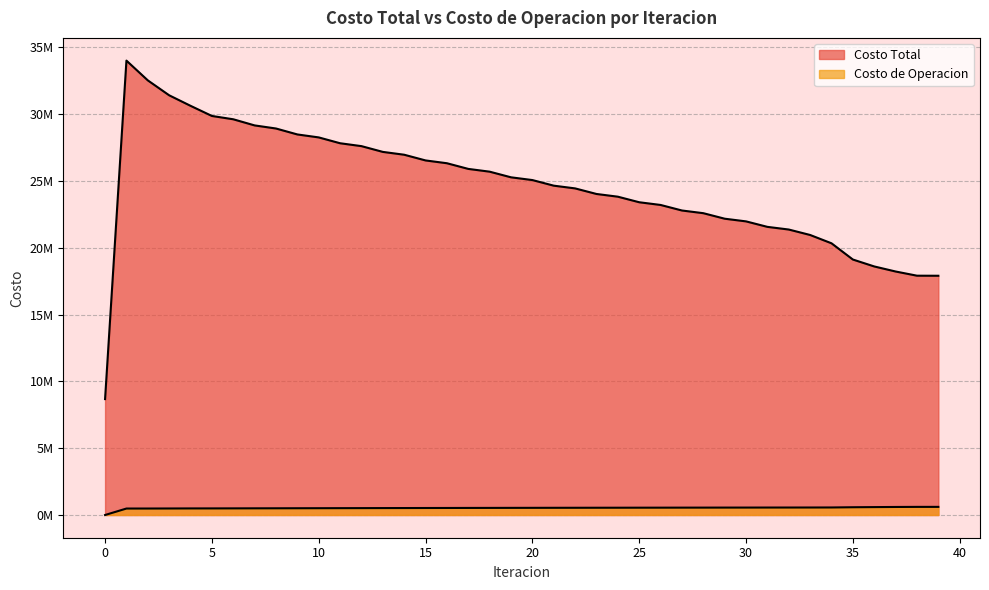

Reading left to right, transcribe all the data shown in this chart.

Costo Total: 8675135.2	34008765.4	32529924.1	31412713.1	30625324.4	29866045.1	29617575.5	29158369.9	28927161.2	28482289.4	28260441.4	27823746.3	27607706.4	27176489.7	26964316.8	26537011.7	26327616.5	25903323.2	25696005.7	25274104.5	25068482.8	24648882.4	24444627.7	24027023.9	23823797.3	23407566.0	23205266.3	22790507.2	22589153.2	22176309.5	21975884.2	21565153.8	21365852.6	20957708.1	20335388.9	19120634.5	18602894.0	18224633.0	17910843.4	17906452.7
Costo de Operacion: 0.0	483585.3	484694.3	487975.7	492385.3	493690.9	496448.8	499785.1	502604.4	505974.3	508767.6	512089.5	514791.3	518023.5	520577.9	523673.1	526073.9	529028.4	531272.1	534084.3	536168.8	538838.8	540763.0	543291.7	545055.3	547444.6	549047.8	551300.3	552743.8	554863.0	556147.9	558138.2	559268.3	561137.2	563552.6	580681.9	591473.0	601084.6	607428.8	608296.5